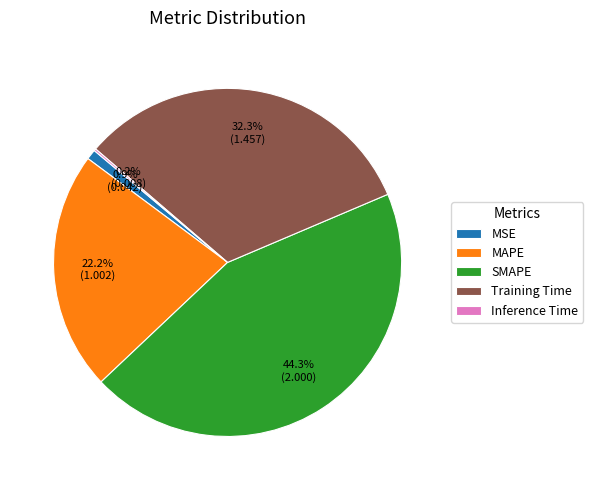

Is there a majority slice in this chart?

No